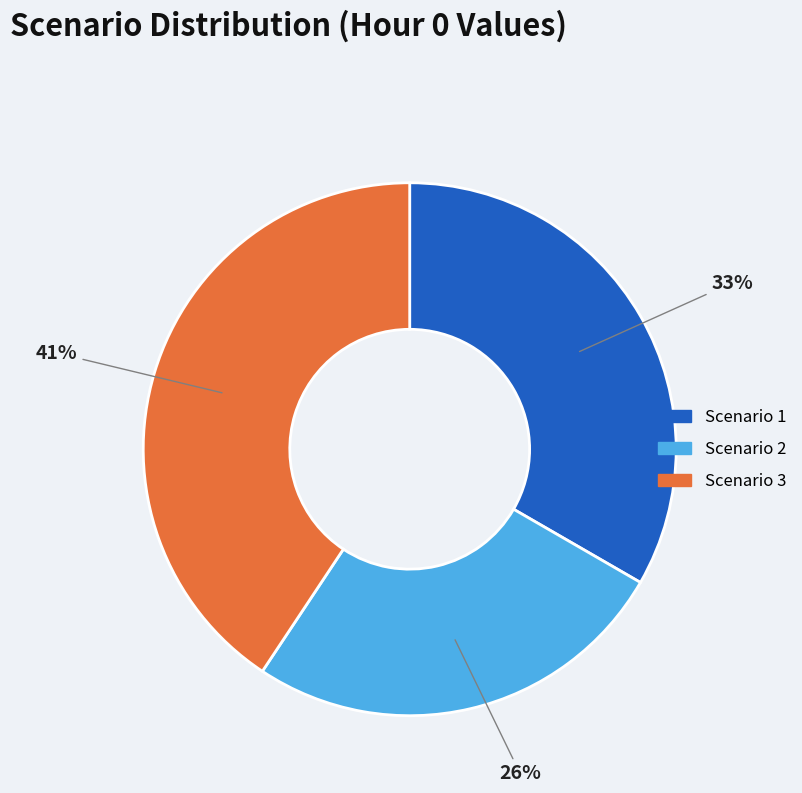

To the nearest percent, what is the difference between the largest and smallest slice percentages?

15%